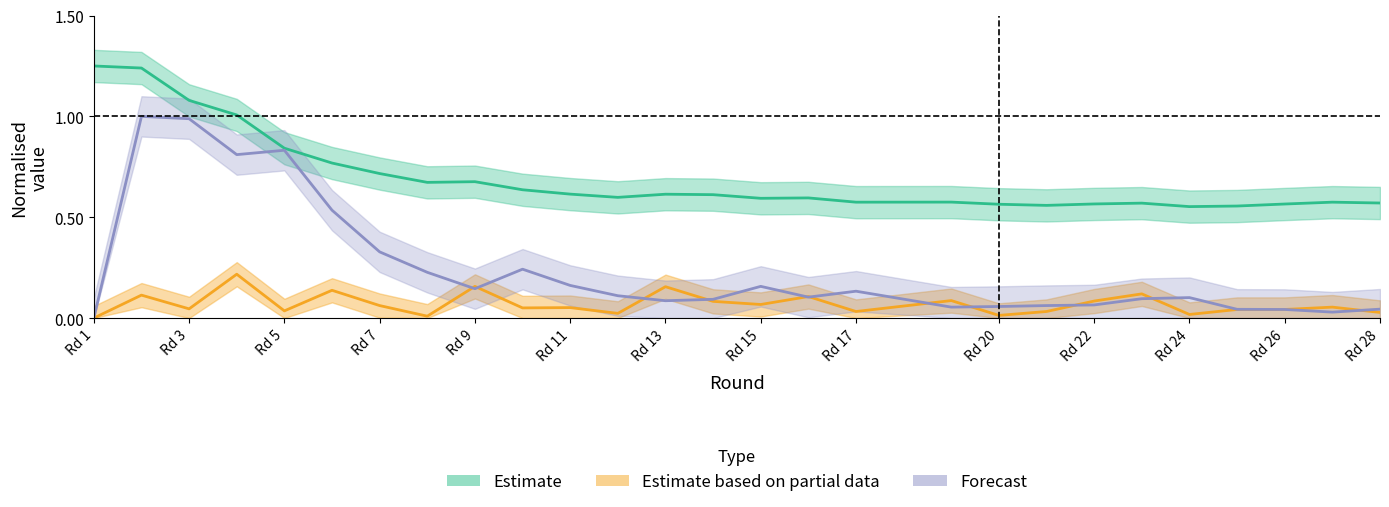

After their last crossing, which series has the higher values: Estimate based on partial data or Forecast?

Forecast